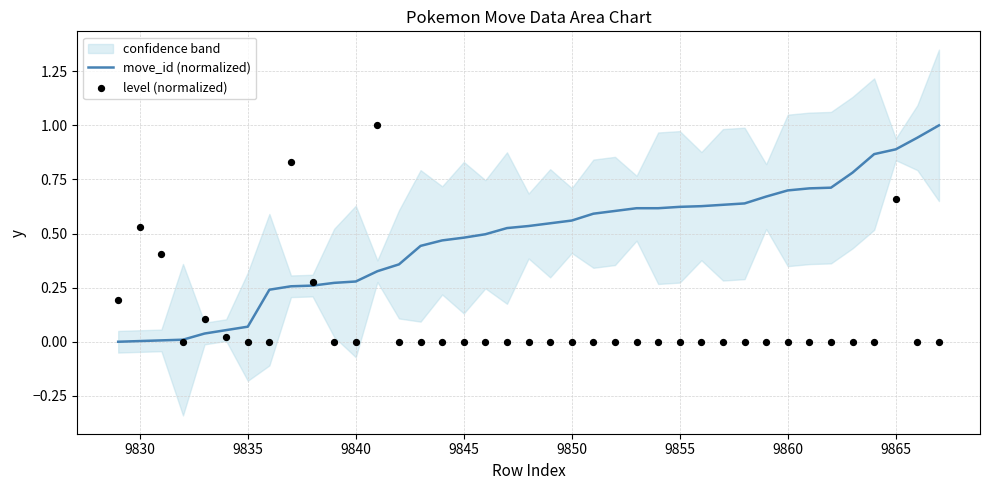

Which series contains the highest Y value?

move_id (normalized)